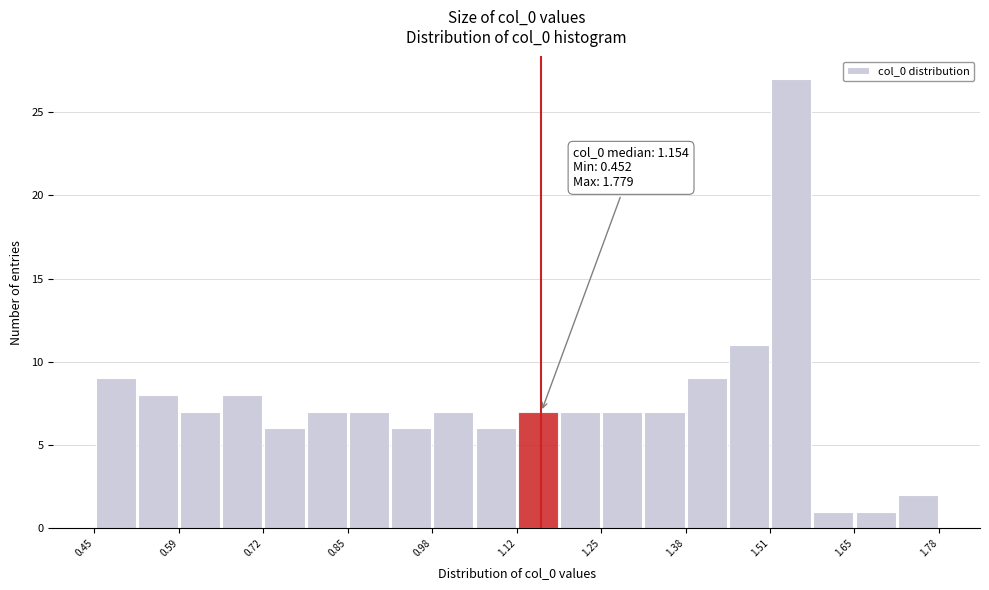

Around what value on the x-axis is the tallest bar? Give the approximate position of its centre, as read against the axis.

1.54